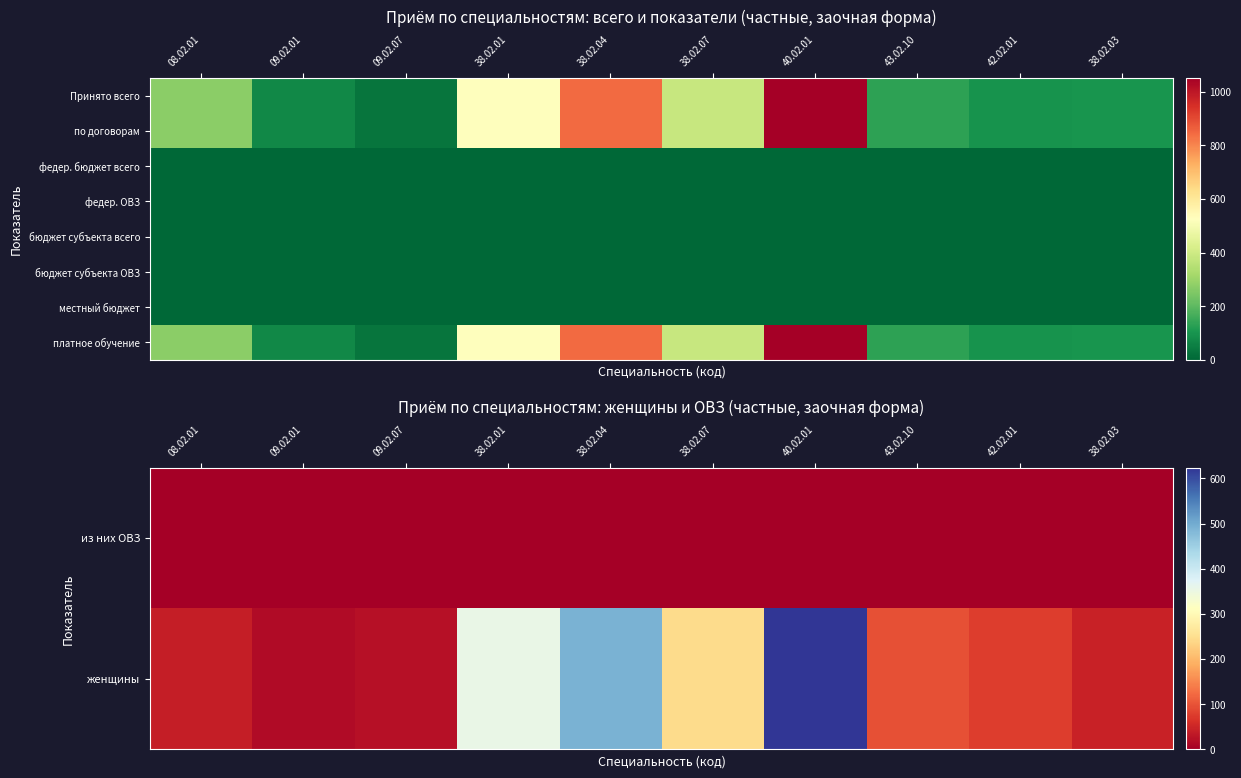

Is it true that из них ОВЗ equals 0 at 40.02.01?

True